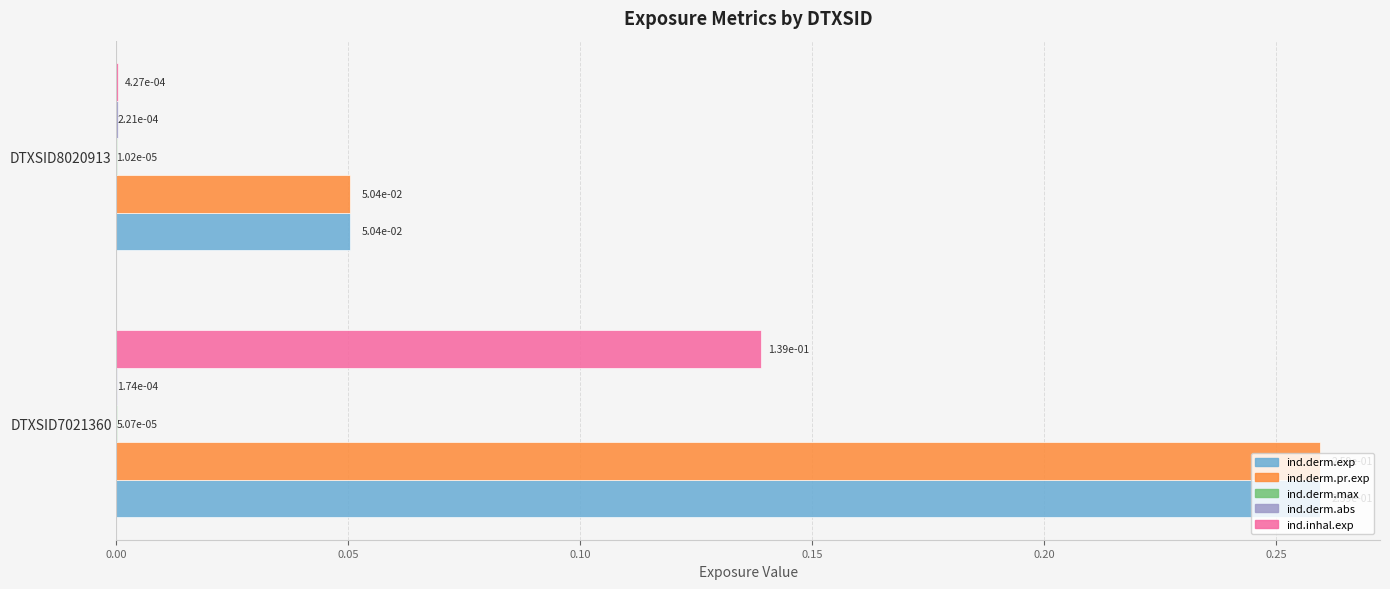

At which category is the sum across all series the highest?

DTXSID7021360